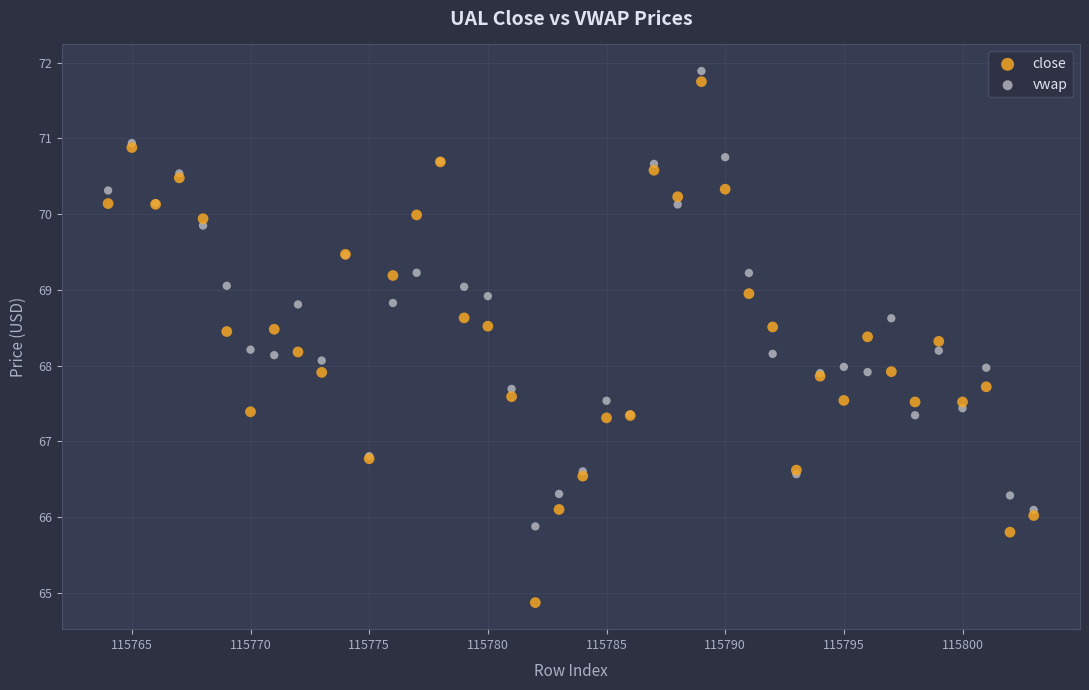

What are all the series names shown in the legend?

close, vwap